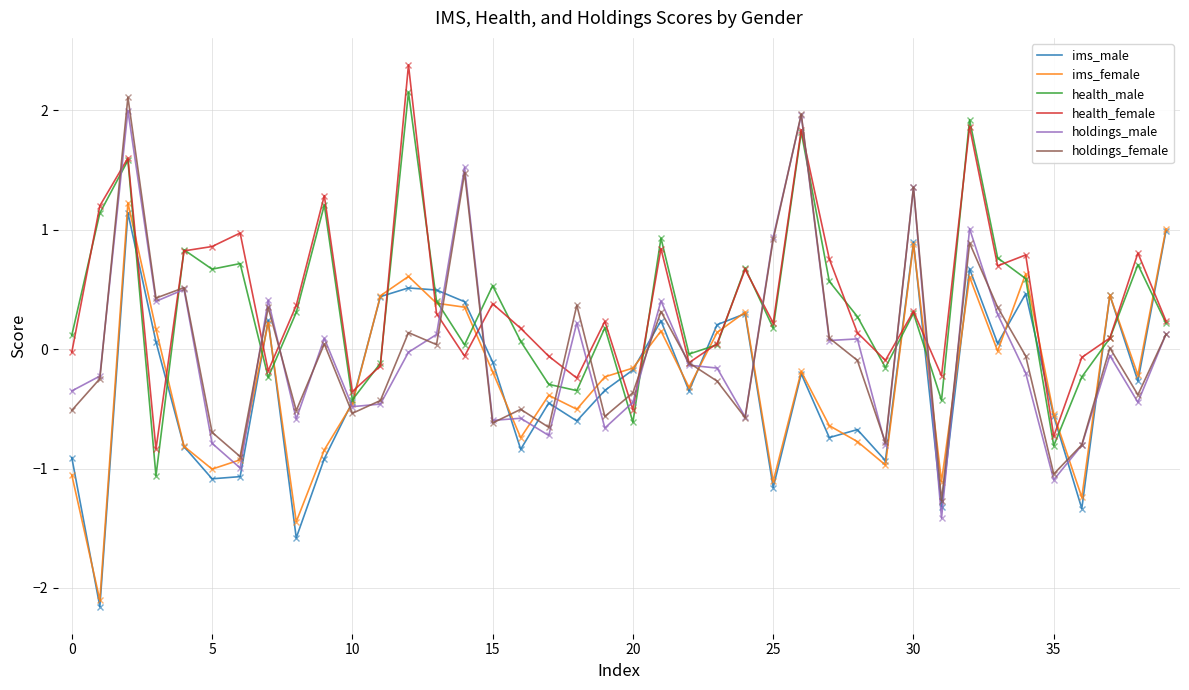

Is this an area chart (filled region under the line)?

No